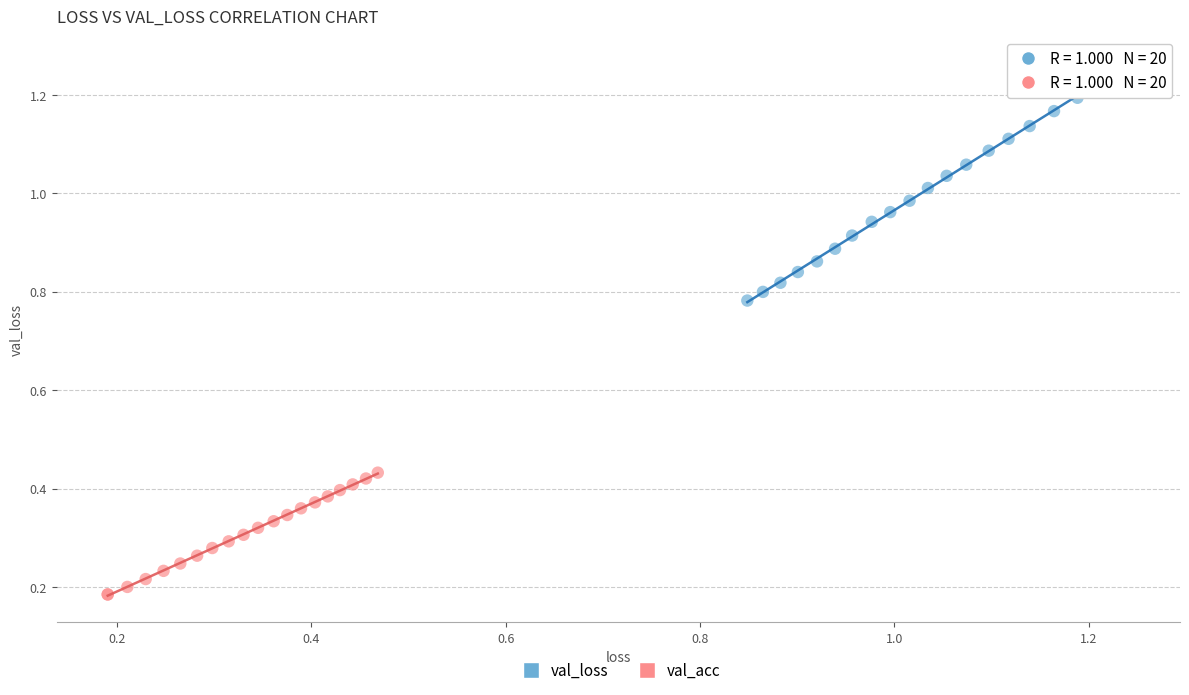

Which series reaches the maximum Y coordinate?

val_loss